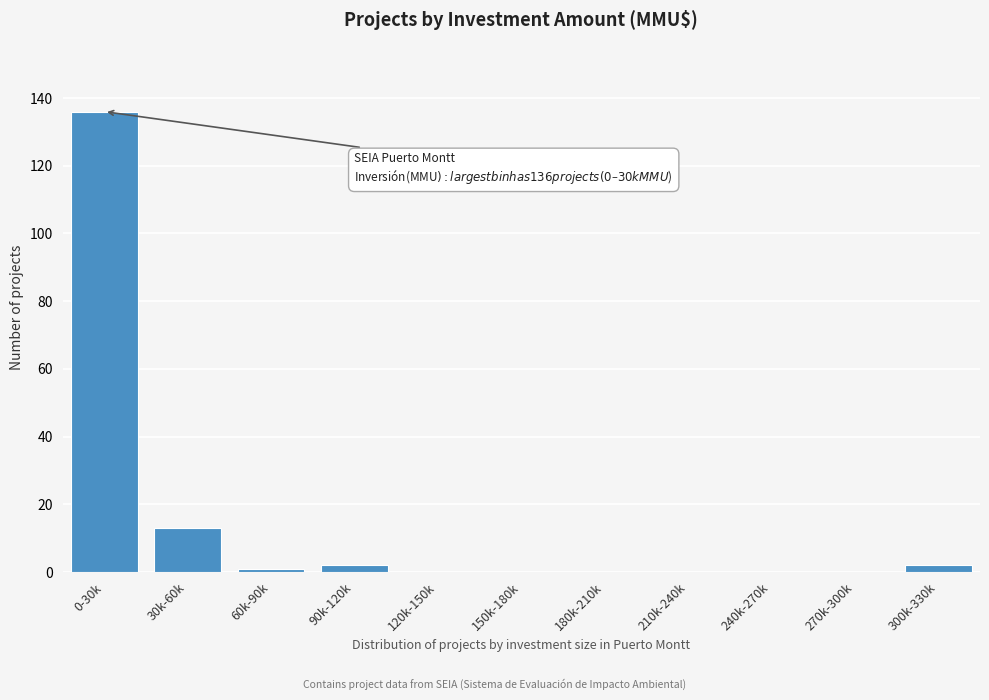

Reading left to right, transcribe all the data shown in this chart.

0-30k=136	30k-60k=13	60k-90k=1	90k-120k=2	120k-150k=0	150k-180k=0	180k-210k=0	210k-240k=0	240k-270k=0	270k-300k=0	300k-330k=2